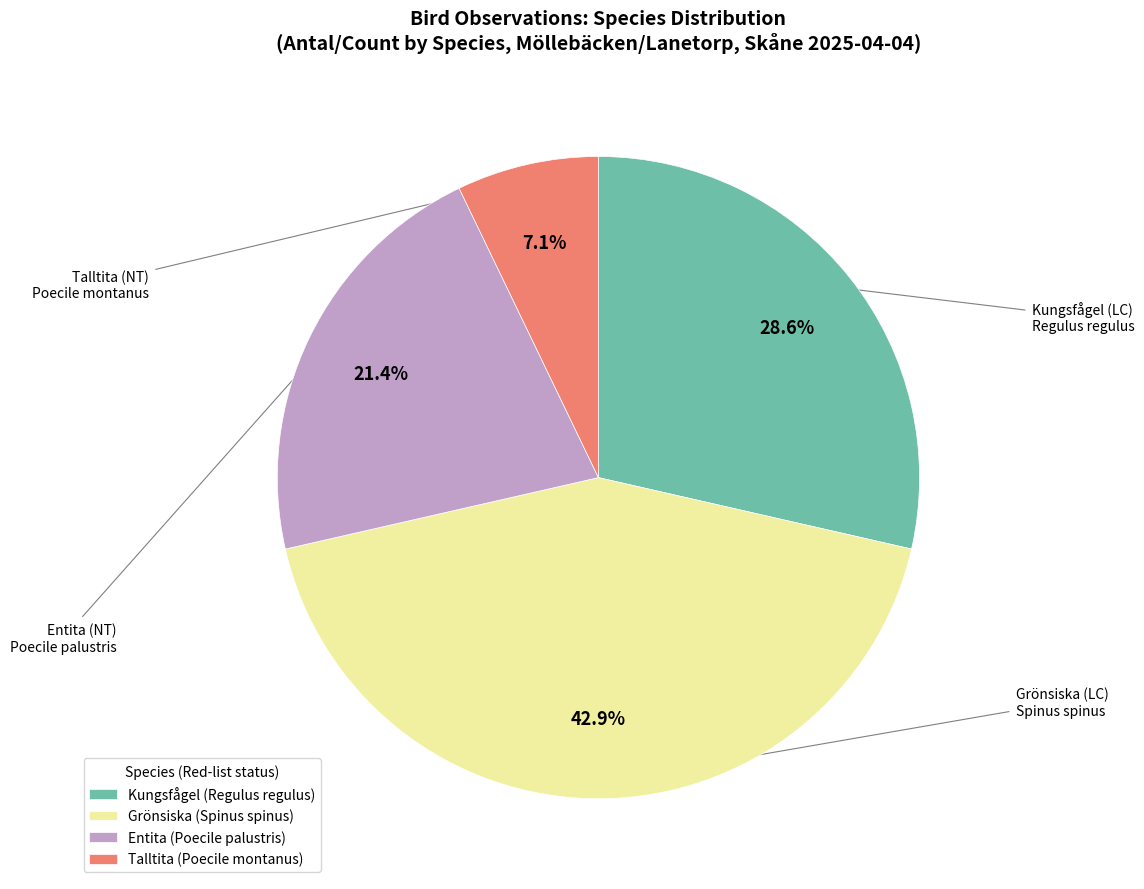

Which category has the smallest portion of the pie?

Talltita (Poecile montanus)